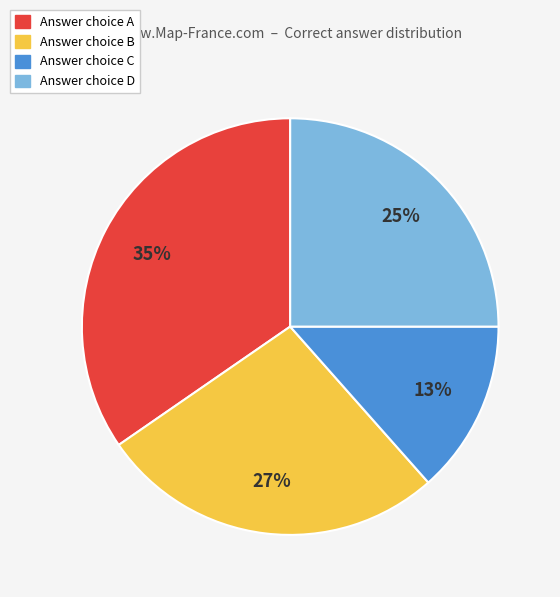

Is there any slice that represents more than half of the pie?

No